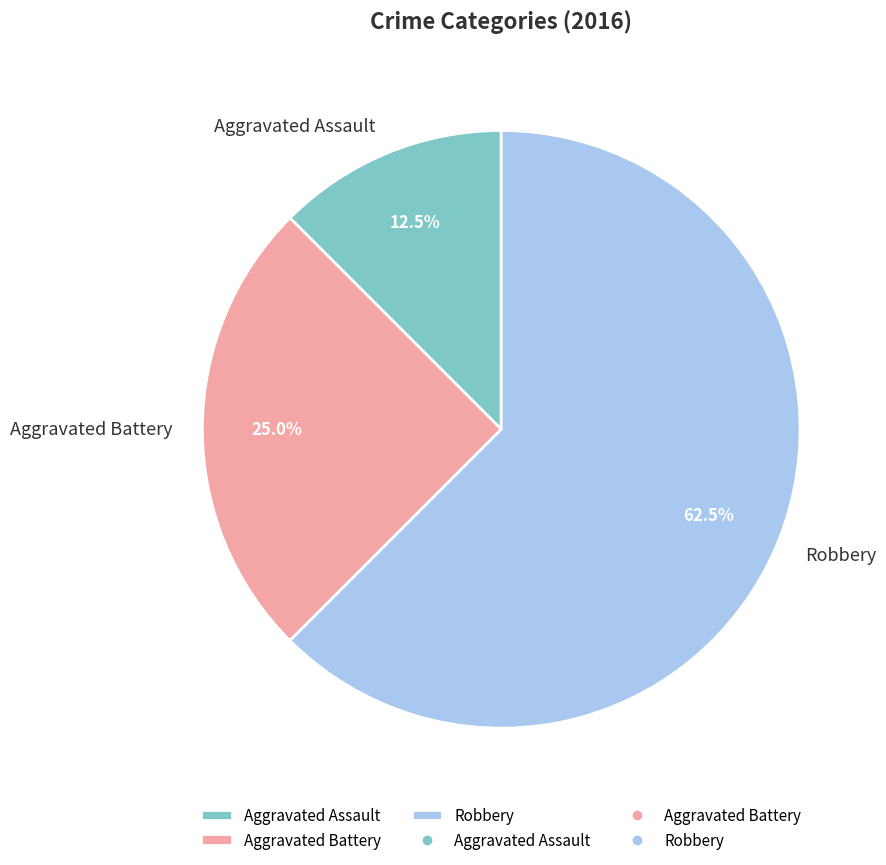

How many slices are in this pie chart?

3